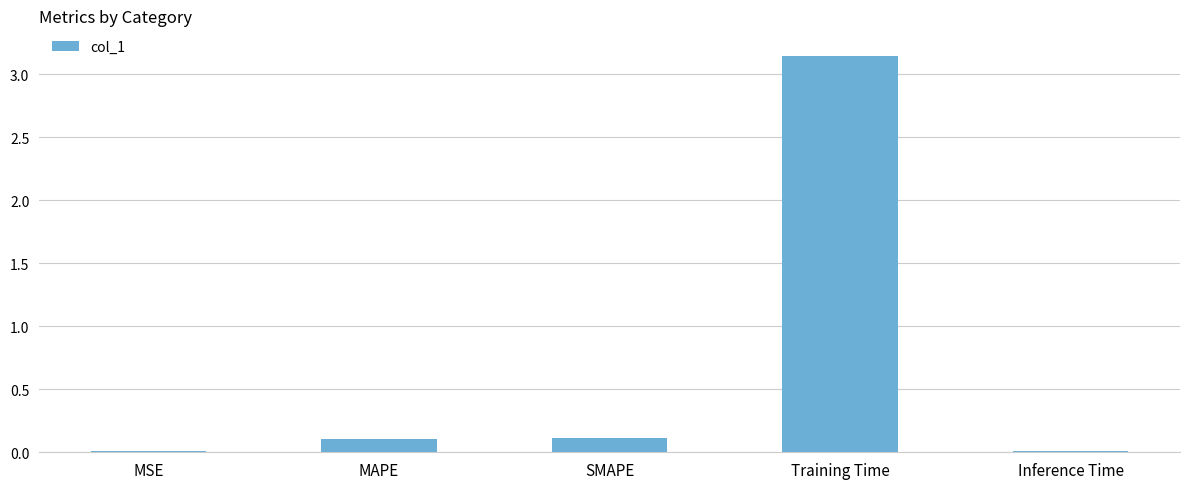

At which category does the chart reach its peak across all series?

Training Time